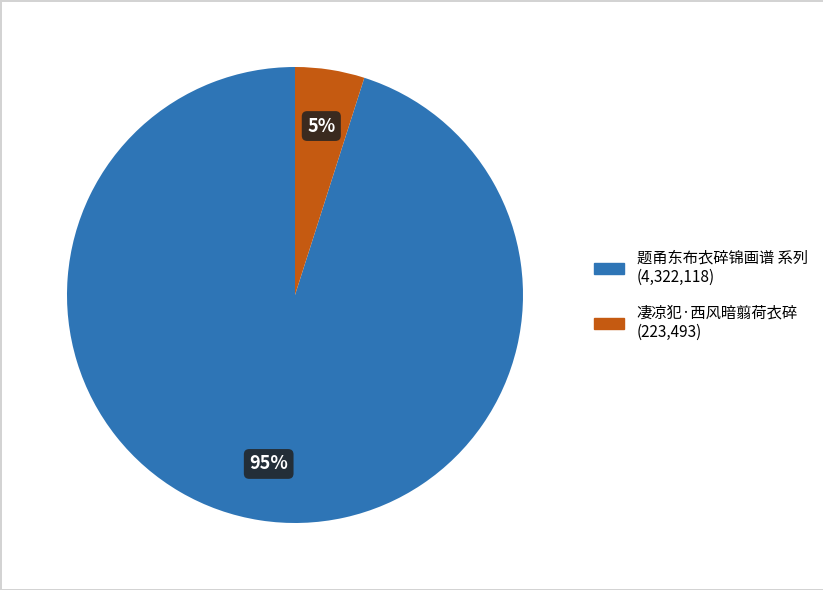

To the nearest percent, what is the average slice percentage?

50%